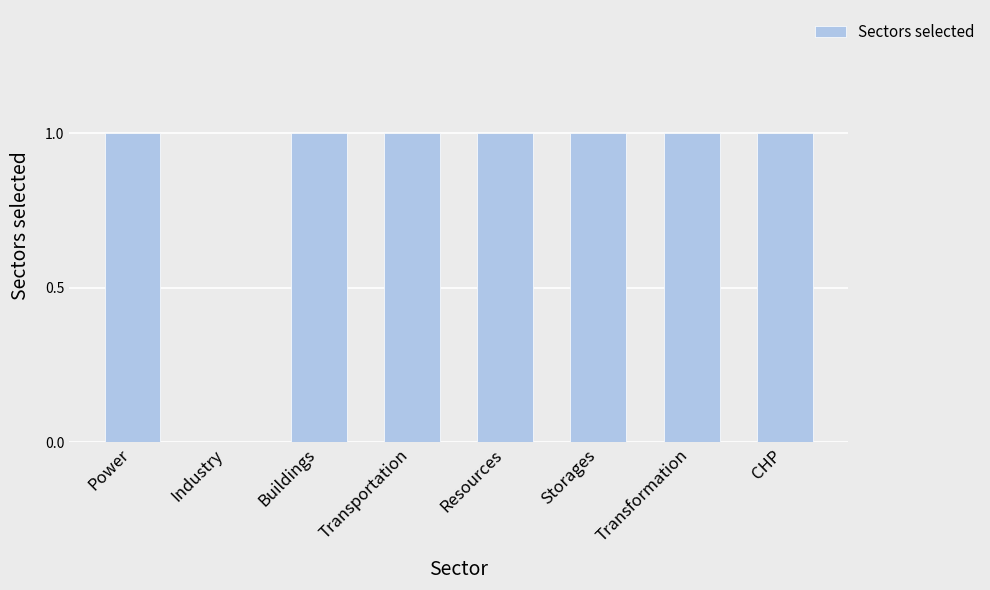

Are the bars grouped side by side (vs. stacked)?

No